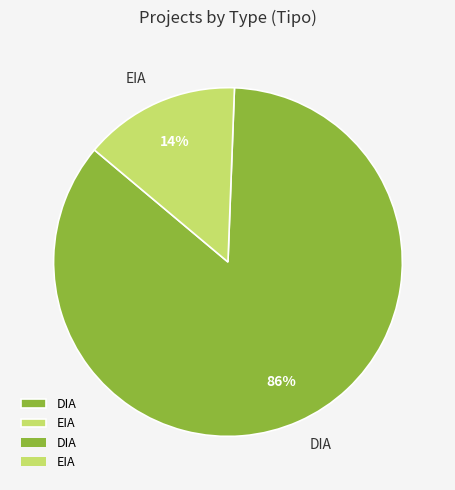

Combined, do DIA and EIA account for over 50%?

Yes